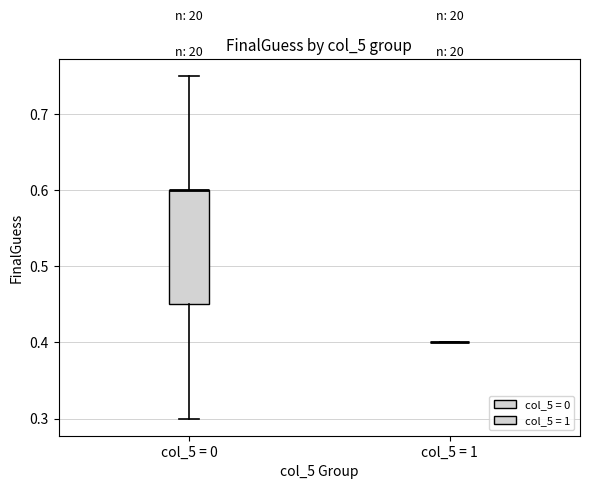

Comparing the boxes themselves (not the whiskers), which one is the tallest?

col_5 = 0